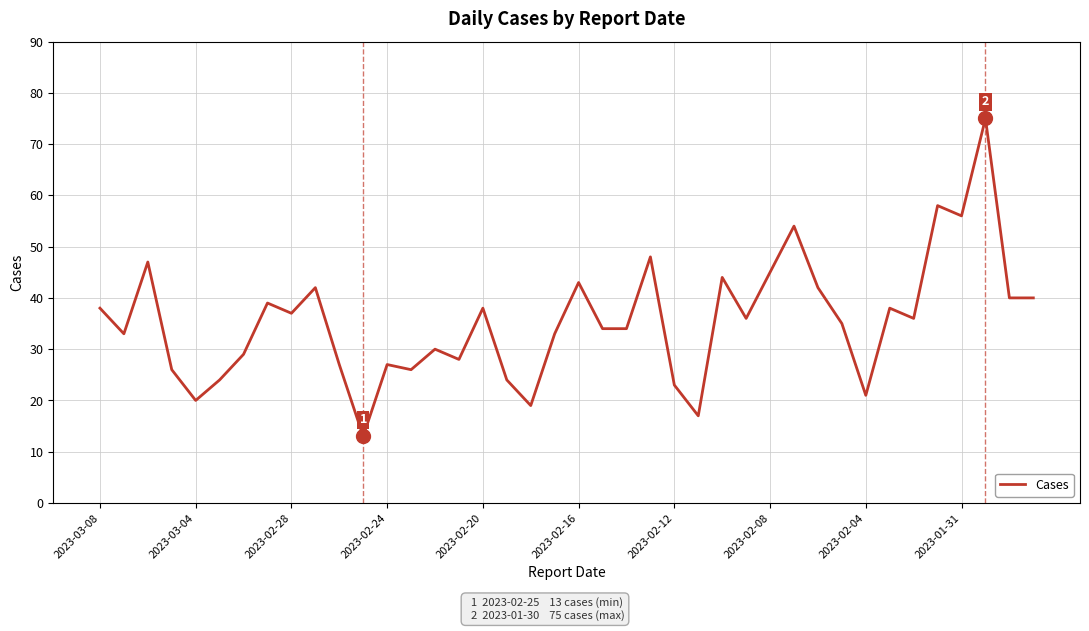

What is the greatest value displayed?

75